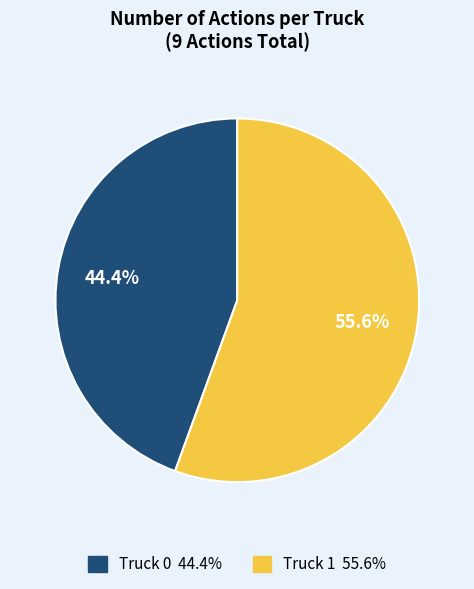

Between Truck 1 and Truck 0, which is larger?

Truck 1